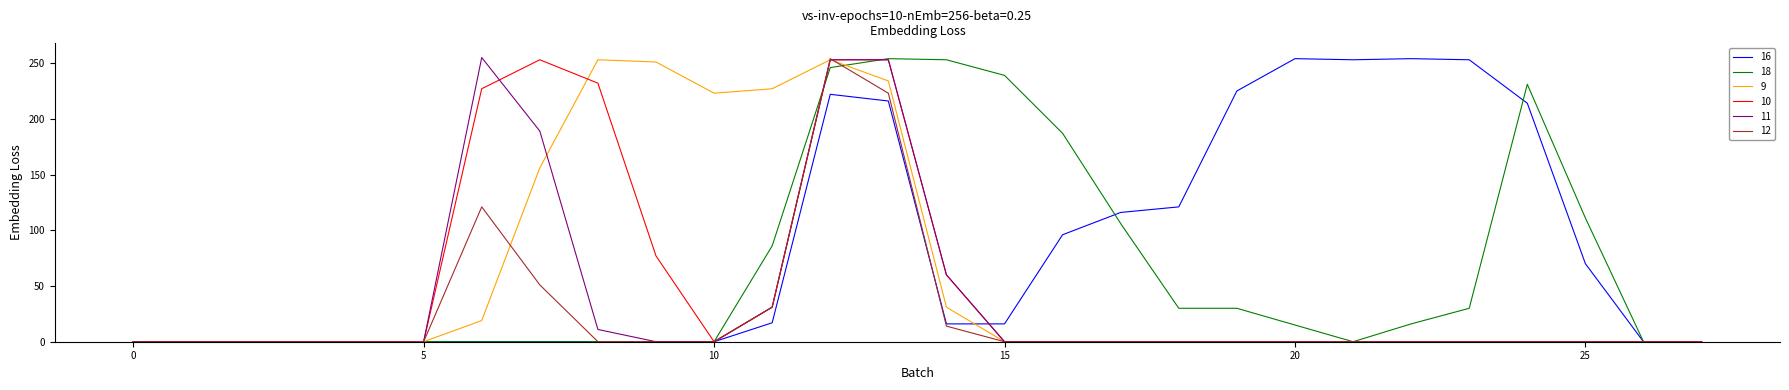

How many lines are shown in the chart?

6